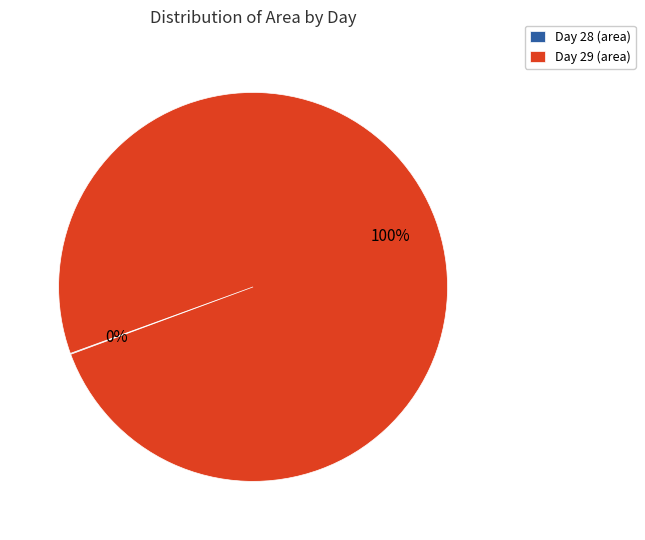

To the nearest percent, what portion does Day 29 (area) represent?

100%